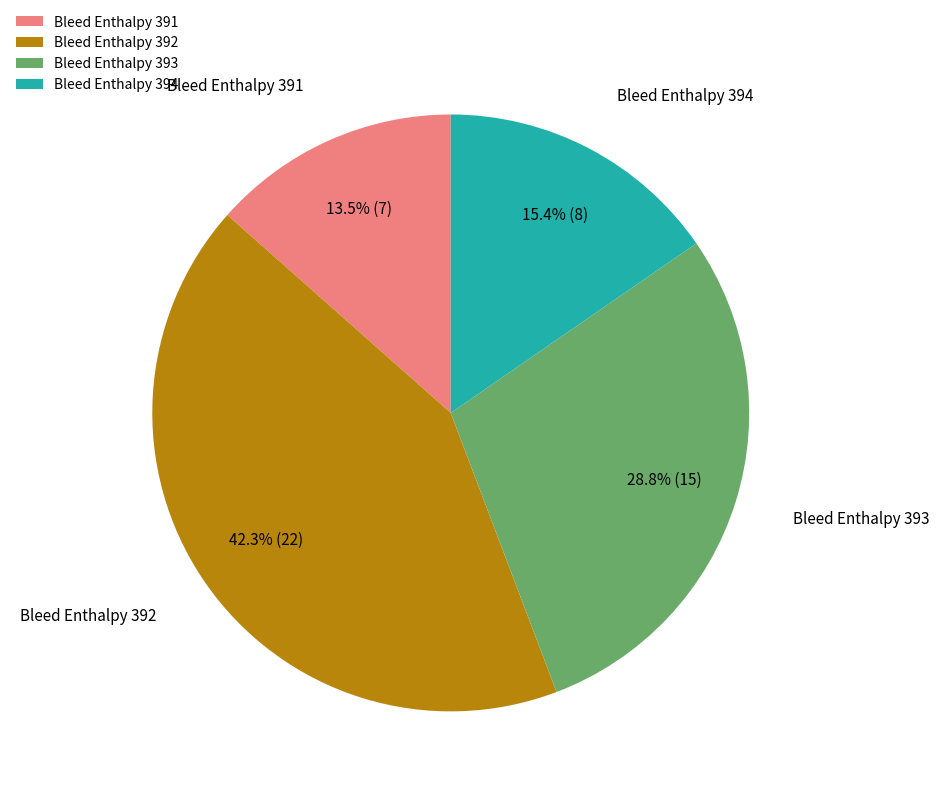

How many segments does this pie chart have?

4